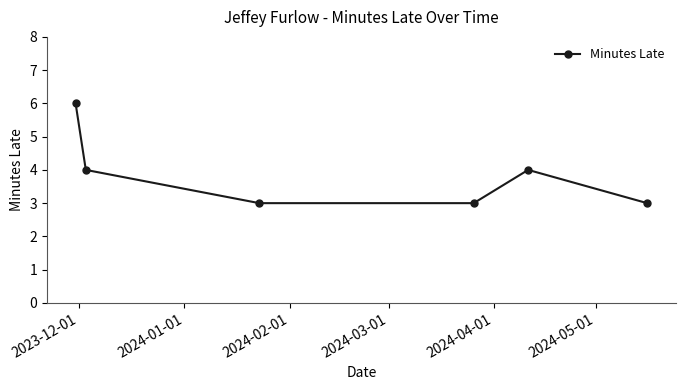

What is the value of the 1st point from the left?

6